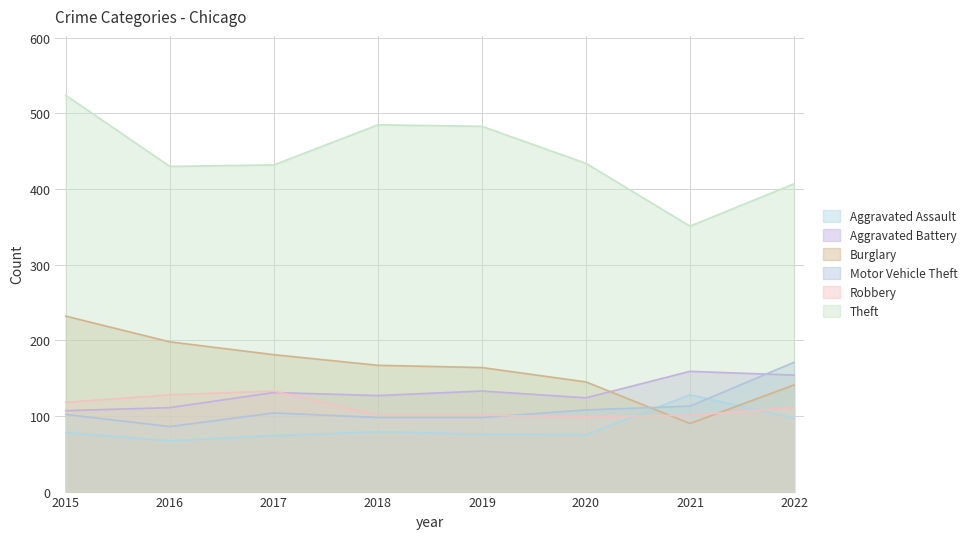

Which series has the largest range (max minus min)?

Theft